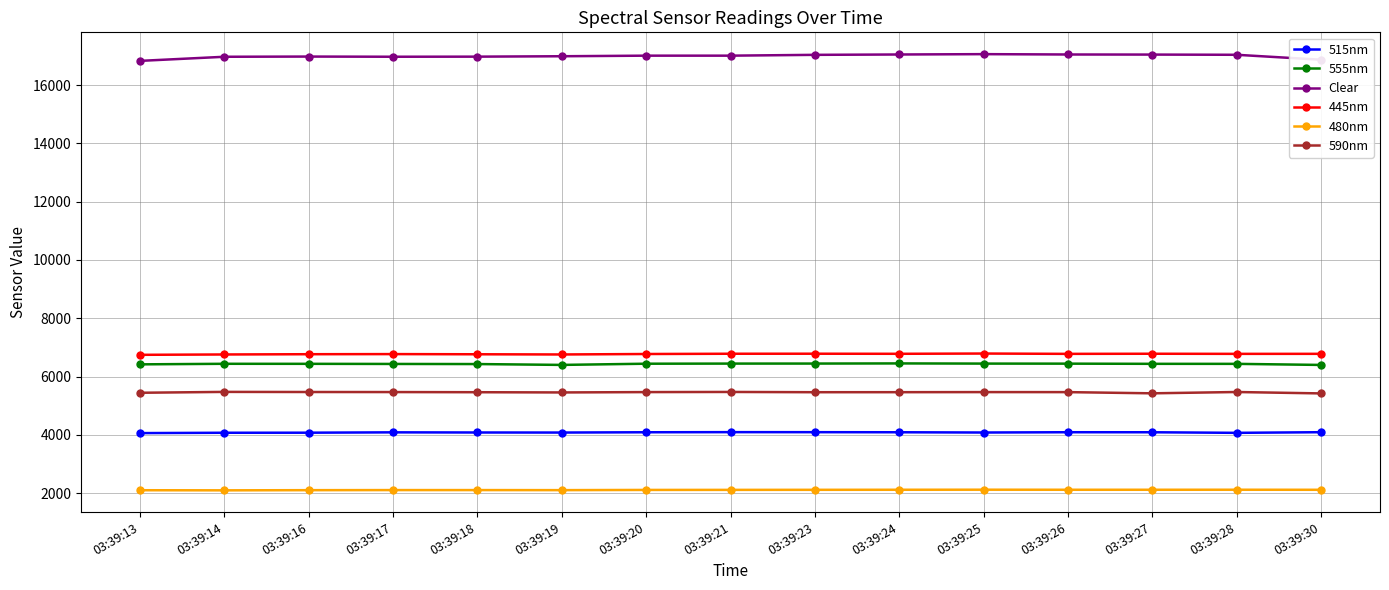

How many values in the 590nm series are below 5464?

7